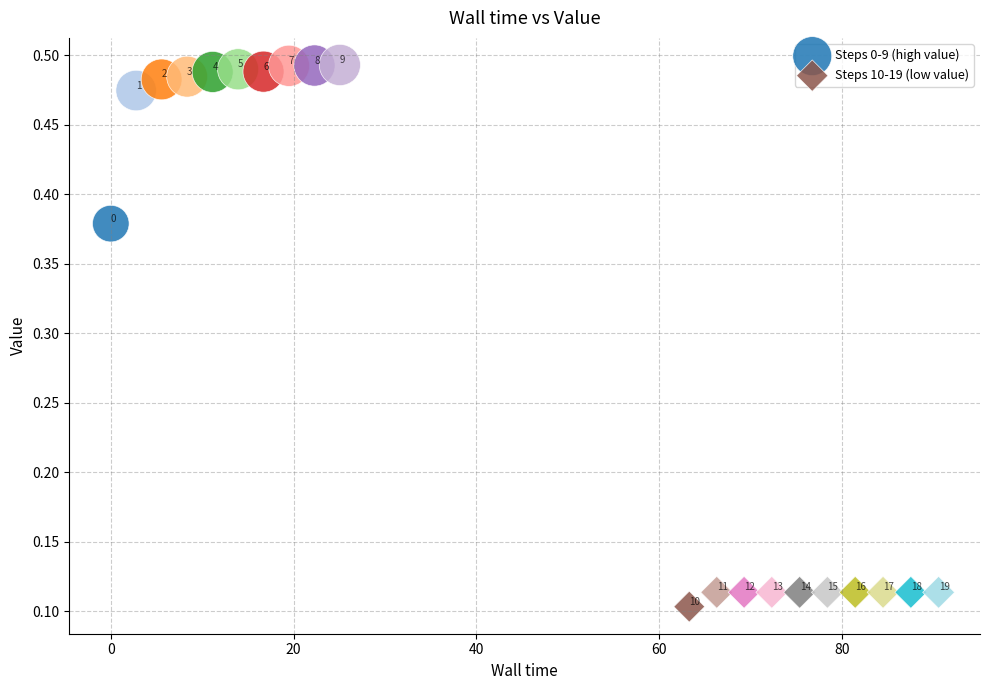

Which series has the widest spread of Y values?

Steps 0-9 (high value)